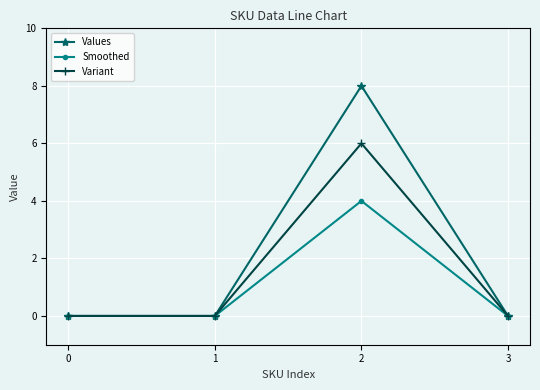

How many interior local peaks does the Values series have?

1